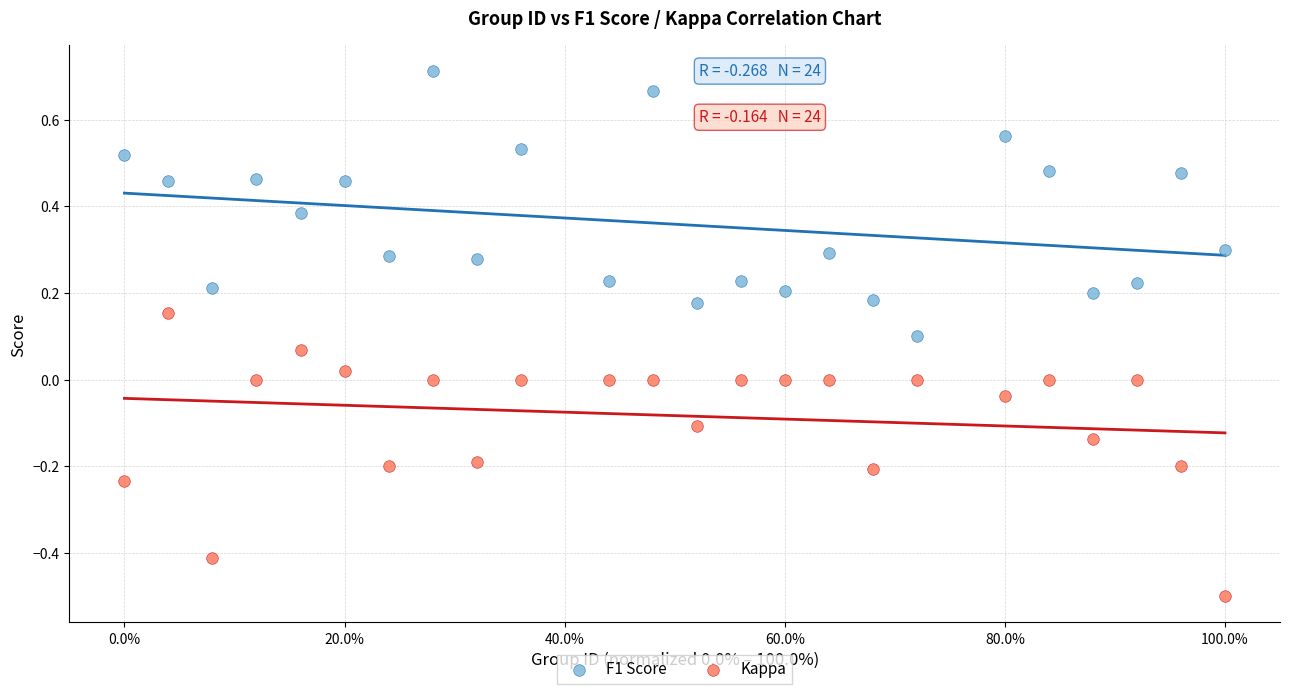

What is the X range (max minus min) for the scatter plot?

1.0